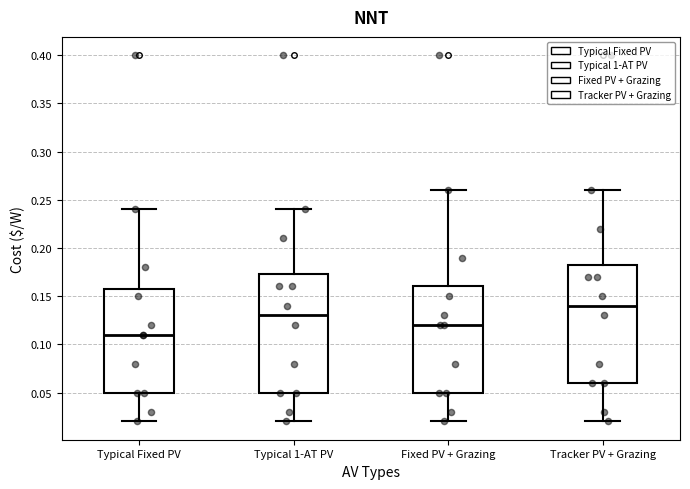

Reading left to right, read every box against the y-axis: the position of its median line, the range the box covers, and the ends of its whiskers. The values are not printed on the chart, so give them approximately, as read against the axis.

Typical Fixed PV: median 0.110, box 0.050 to 0.160, whiskers 0.020 to 0.240
Typical 1-AT PV: median 0.130, box 0.050 to 0.175, whiskers 0.020 to 0.240
Fixed PV + Grazing: median 0.120, box 0.050 to 0.160, whiskers 0.020 to 0.260
Tracker PV + Grazing: median 0.140, box 0.060 to 0.185, whiskers 0.020 to 0.260